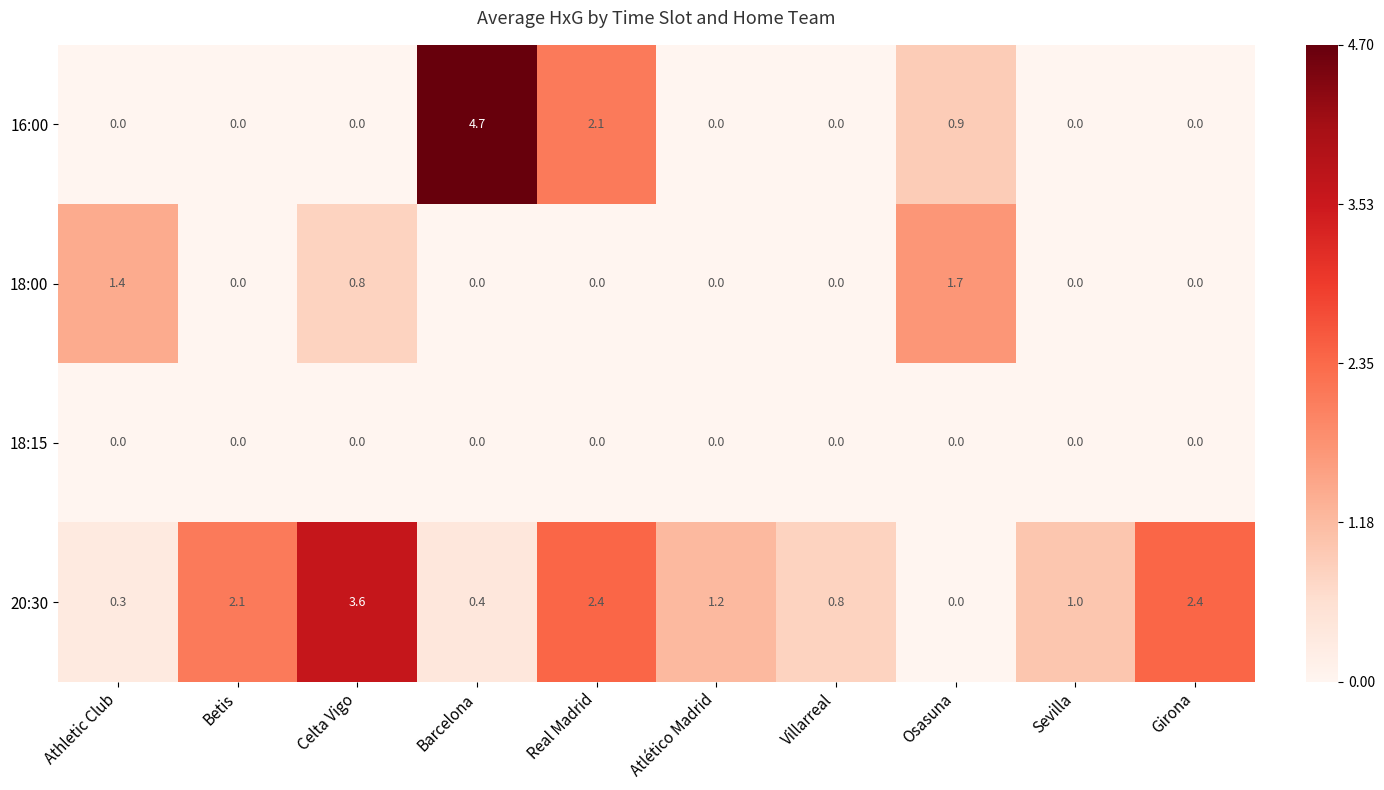

What is the difference between the maximum and minimum values in the 20:30 series?

3.6